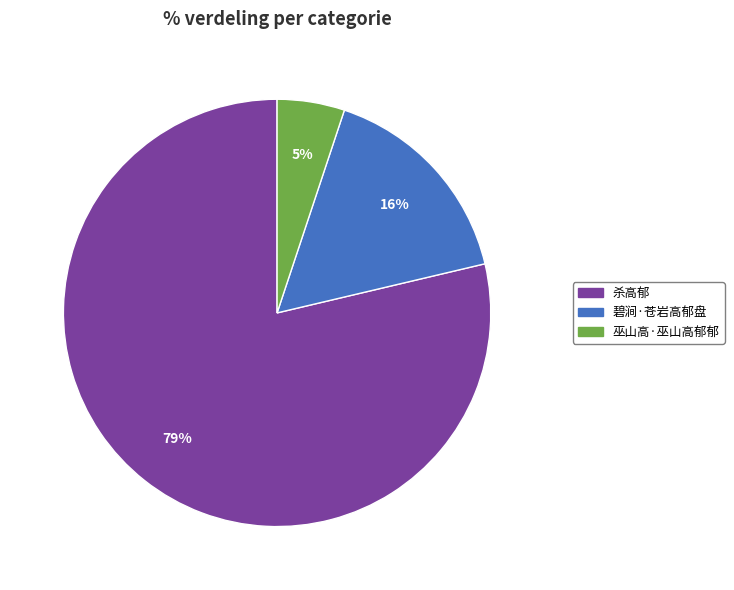

Which has a higher value, 杀高郁 or 巫山高·巫山高郁郁?

杀高郁